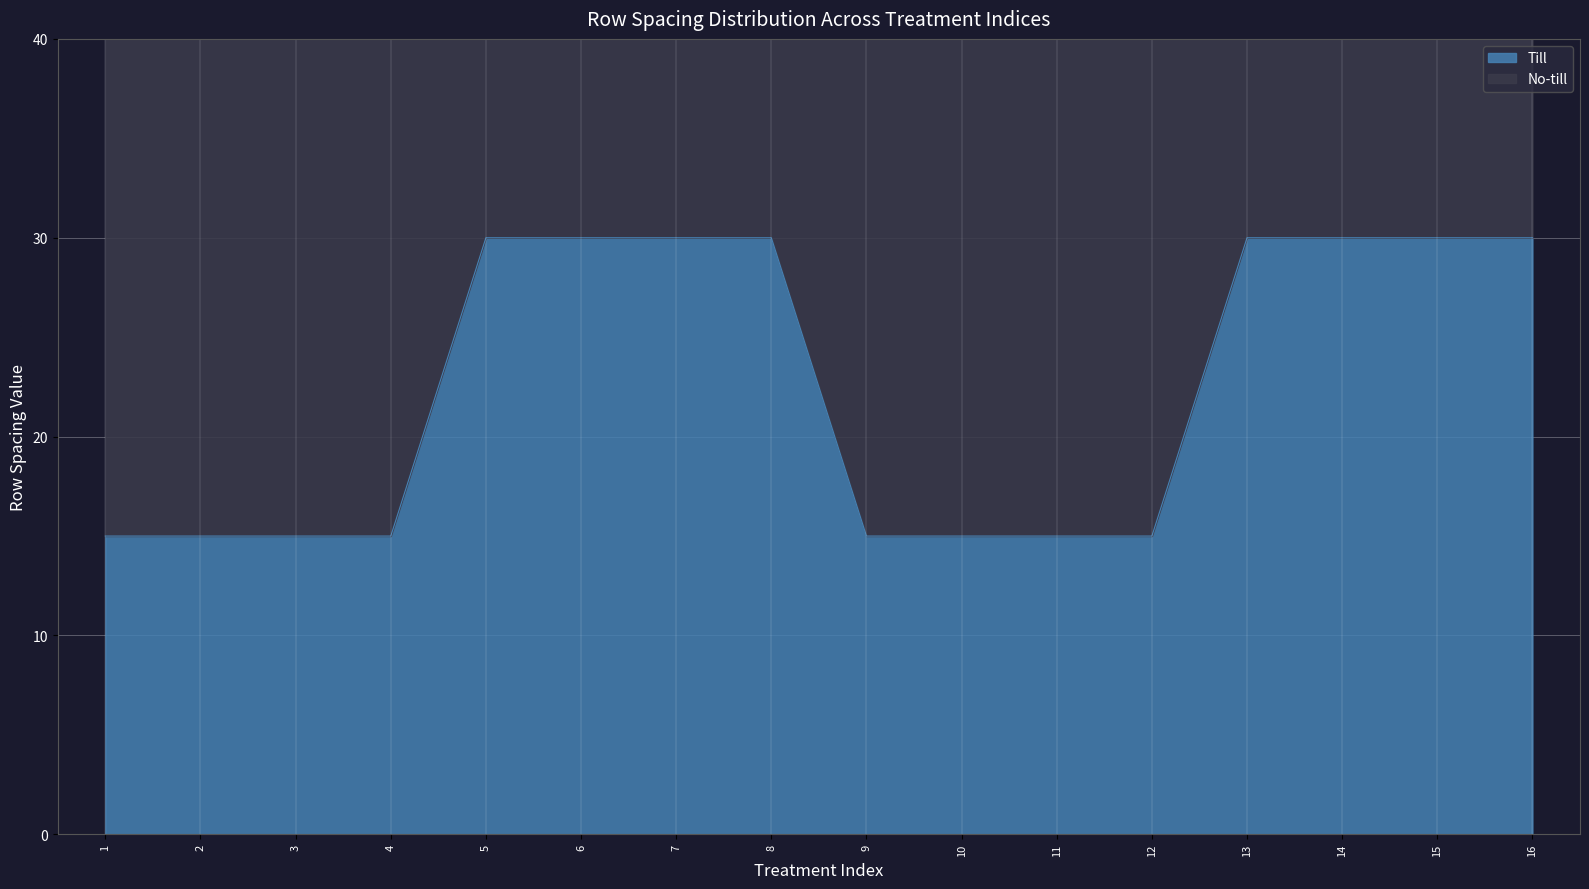

Is it true that the value at 11 is 15?

True